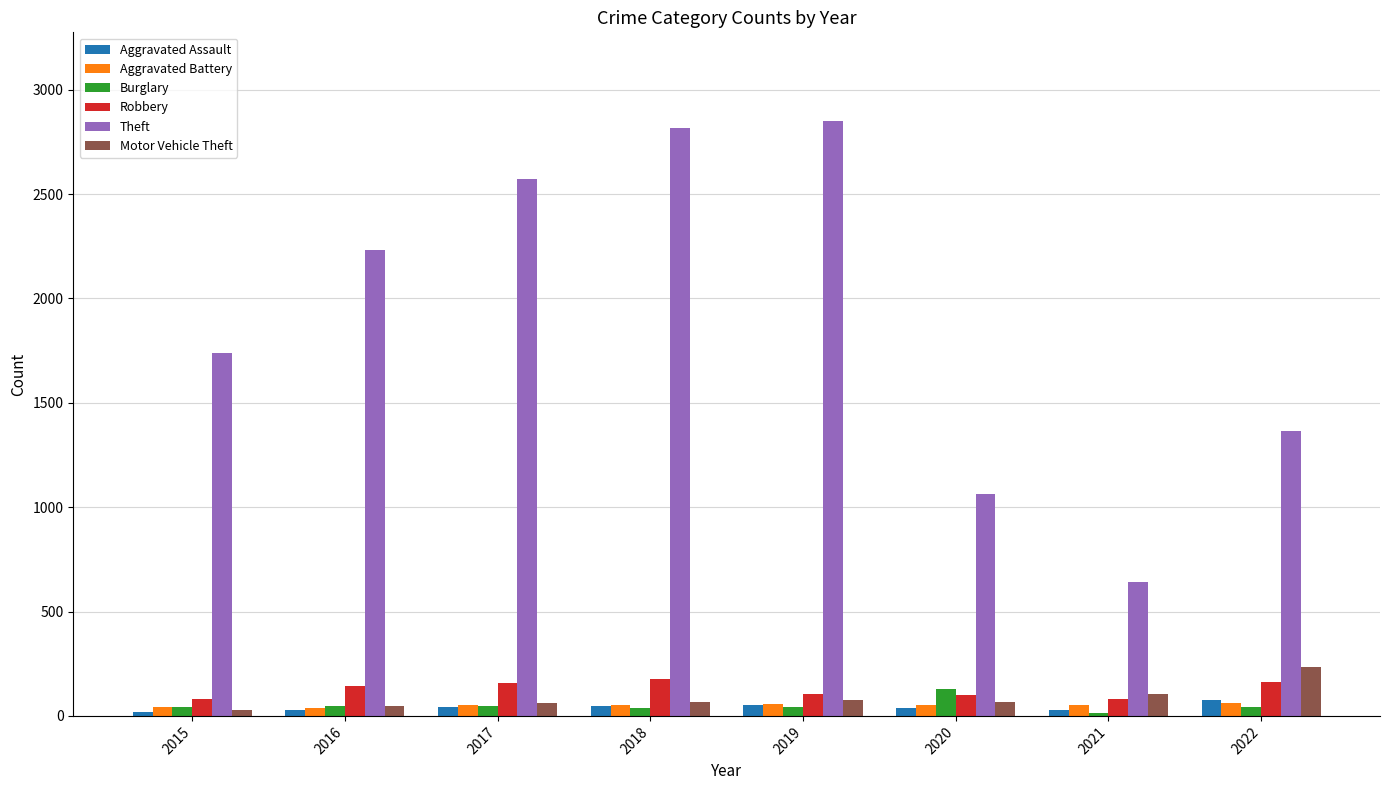

What is the sum of all Burglary values?

402